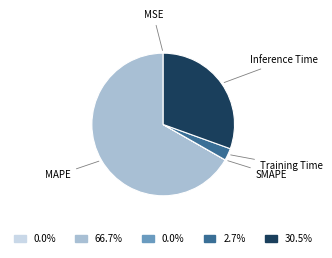

Which slice is the largest?

MAPE